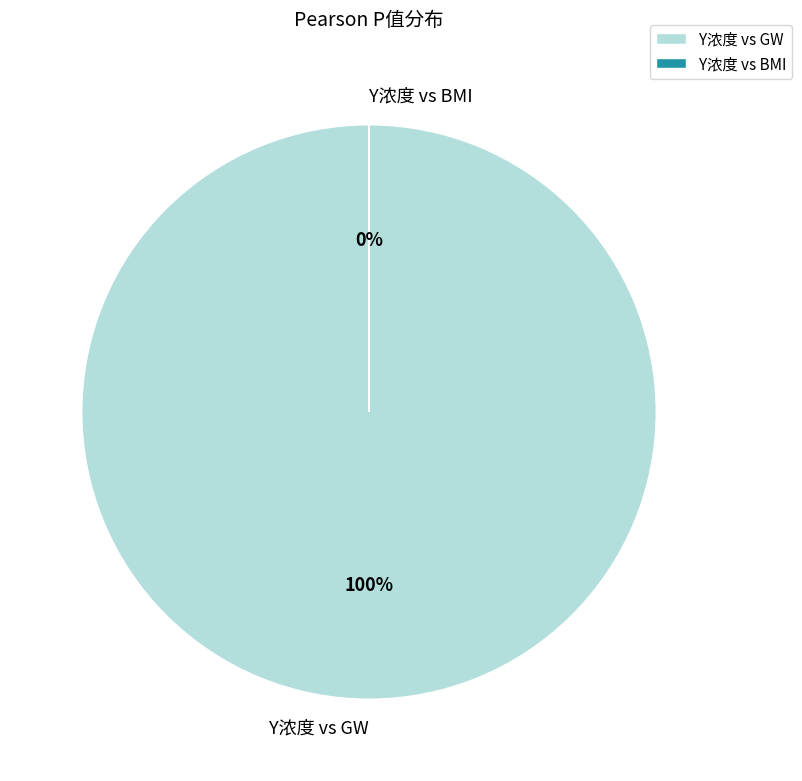

Rank the categories by value from lowest to highest.

Y浓度 vs BMI, Y浓度 vs GW